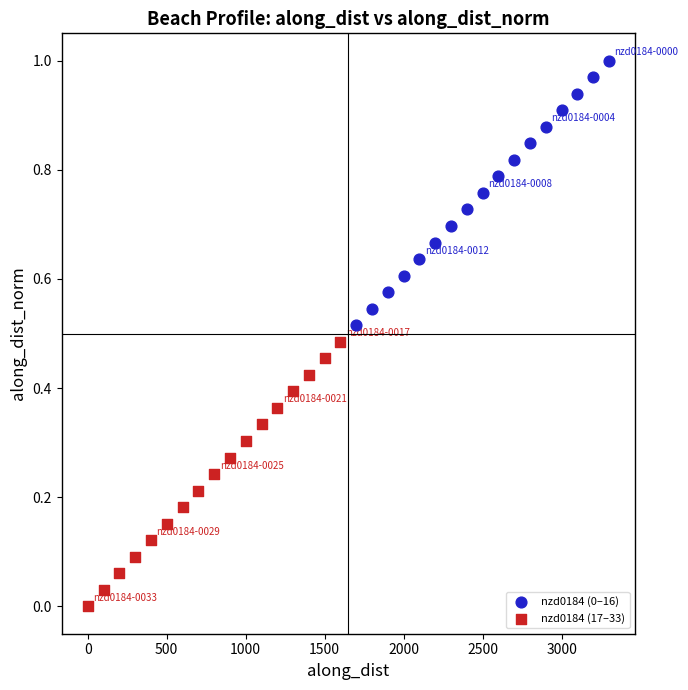

Which series contains the lowest Y value?

nzd0184 (17–33)